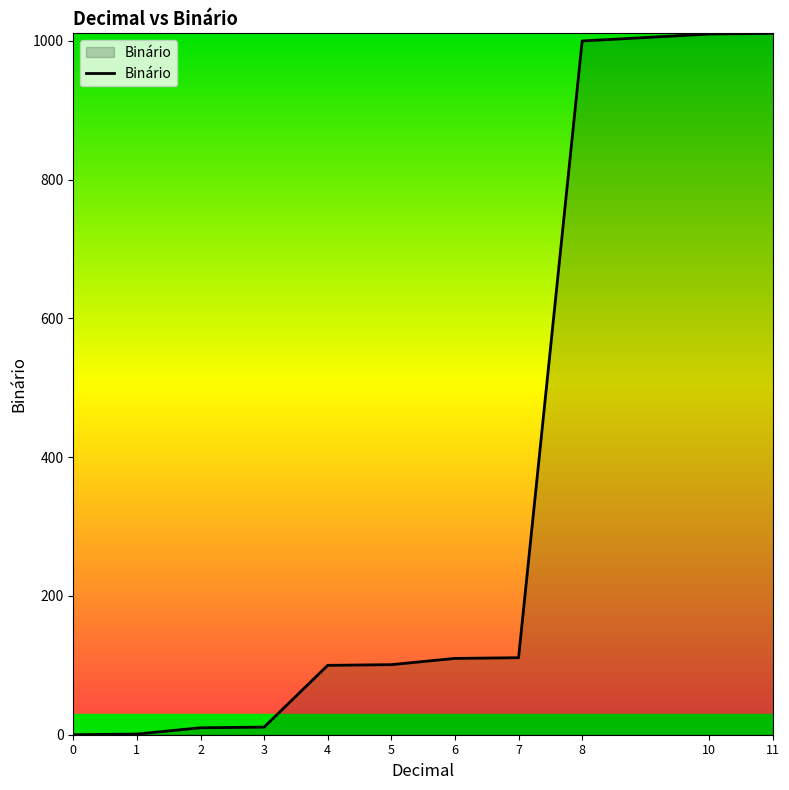

What is the difference between the maximum and minimum values?

1011